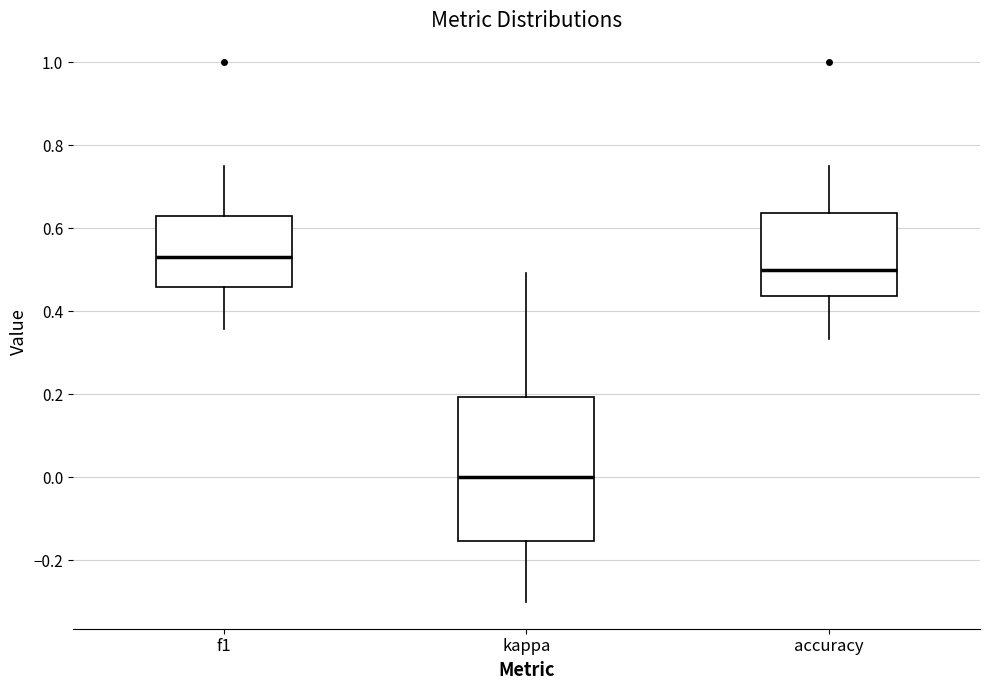

Reading left to right, read every box against the y-axis: the position of its median line, the range the box covers, and the ends of its whiskers. The values are not printed on the chart, so give them approximately, as read against the axis.

f1: median 0.54, box 0.46 to 0.64, whiskers 0.36 to 0.76
kappa: median 0.00, box -0.16 to 0.20, whiskers -0.30 to 0.50
accuracy: median 0.50, box 0.44 to 0.64, whiskers 0.34 to 0.76